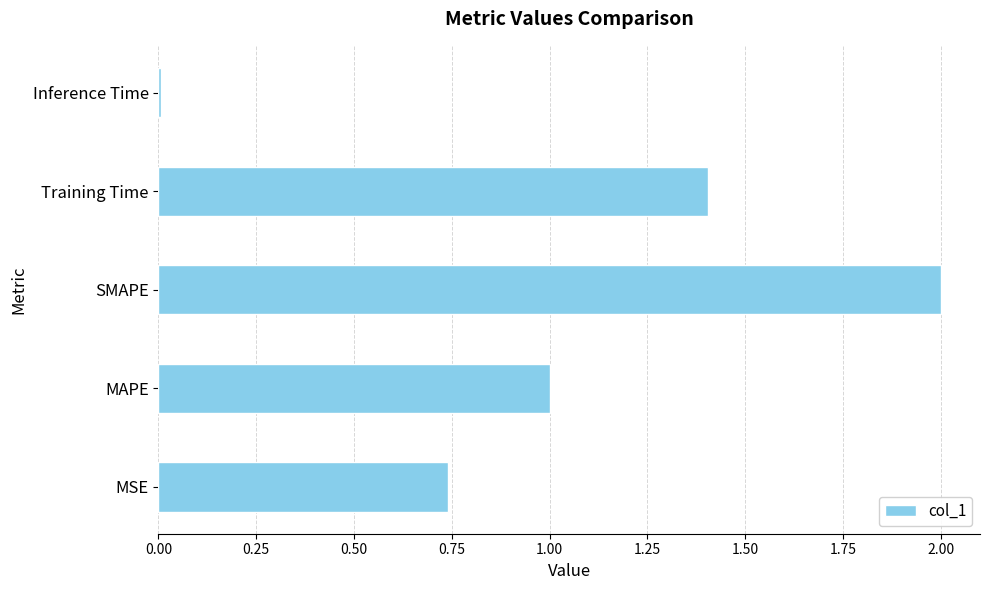

Where is the data nearest to the value 1?

MAPE